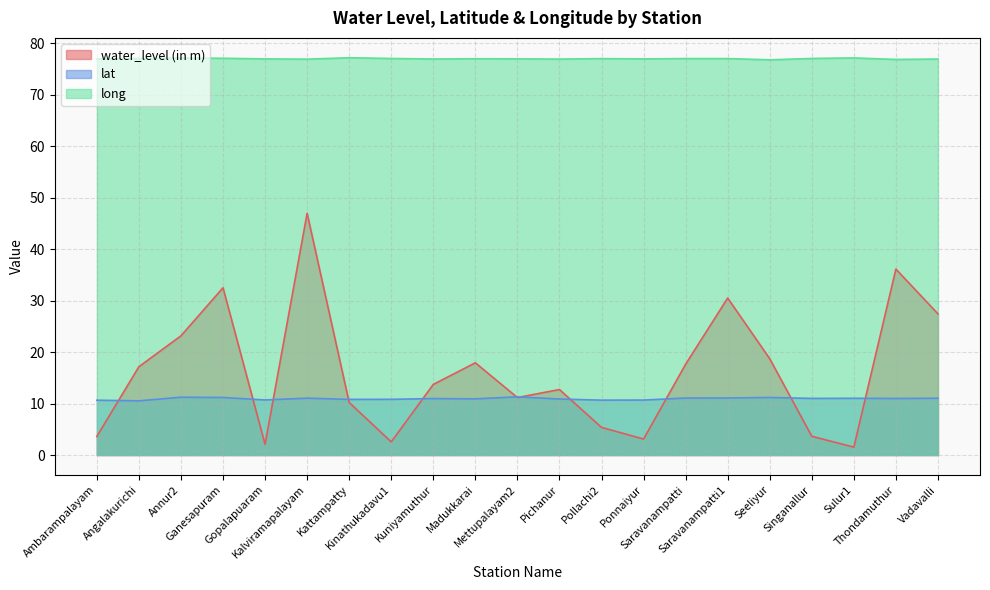

True or false: long and water_level (in m) intersect in this chart.

False